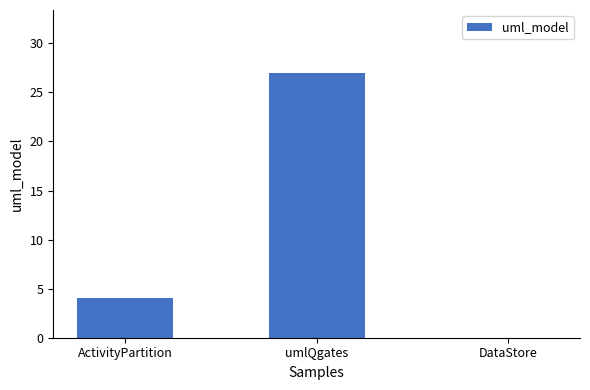

Are the bars horizontal?

No